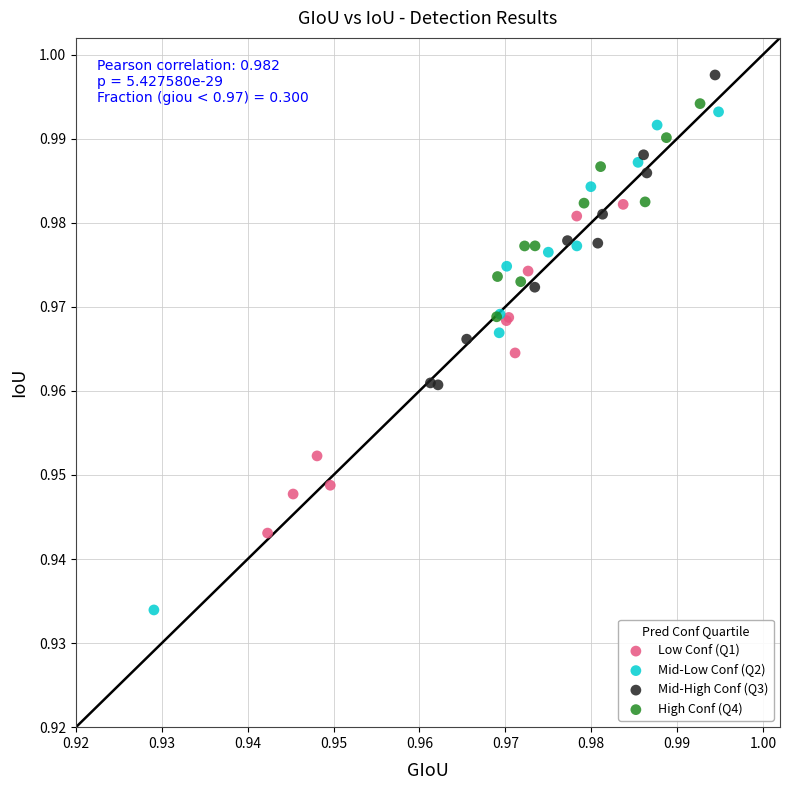

Which series contains the lowest Y value?

Mid-Low Conf (Q2)